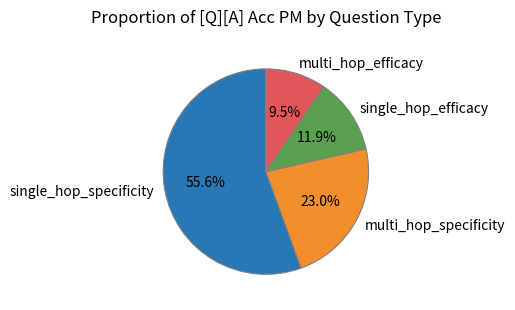

What percentage do single_hop_specificity and single_hop_efficacy together represent?

67.5%